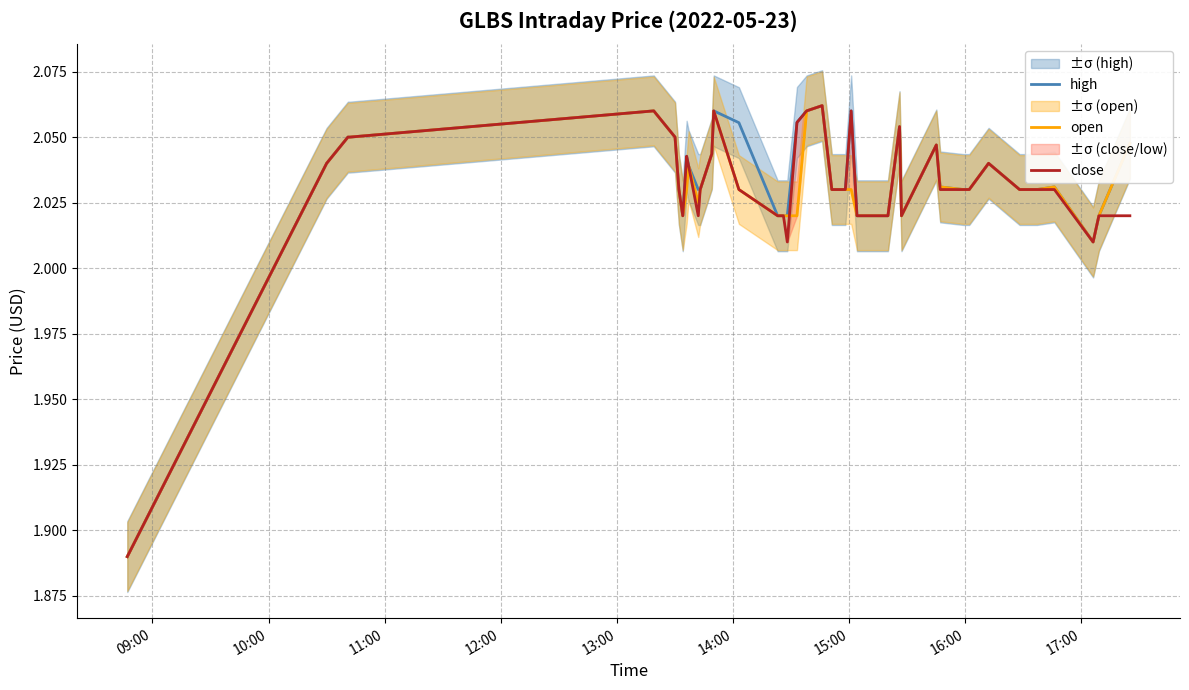

How many categories are shown in the chart?

40